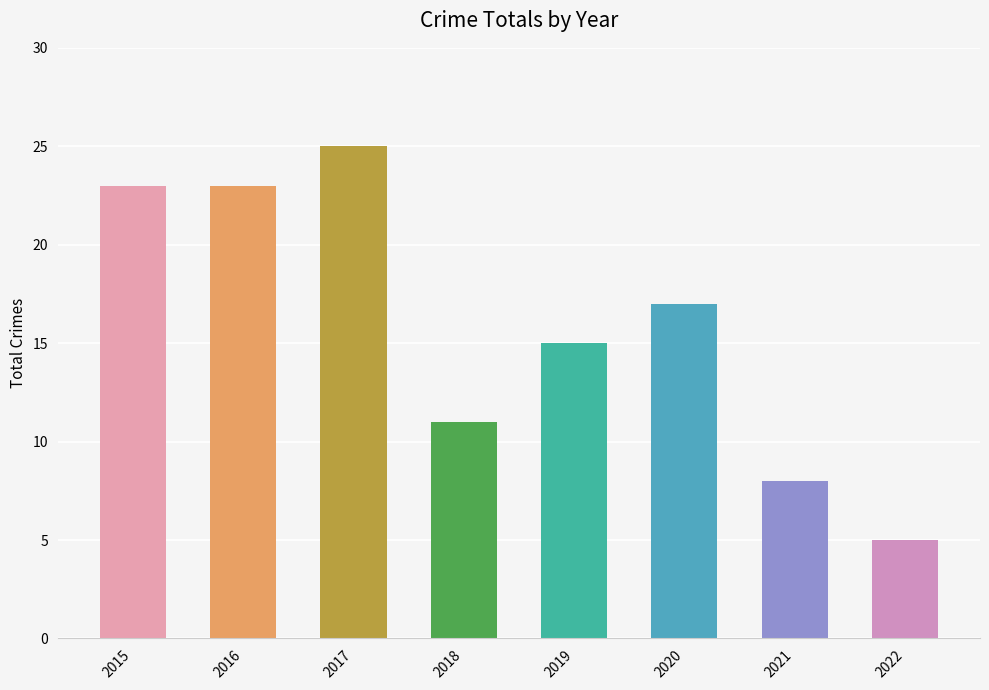

What is the maximum value shown in the chart?

25